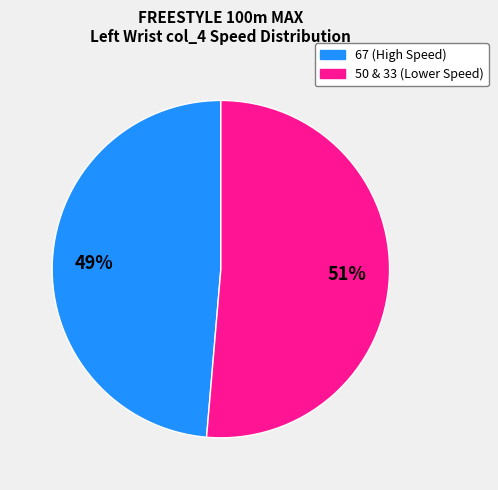

Is there a majority slice in this chart?

Yes